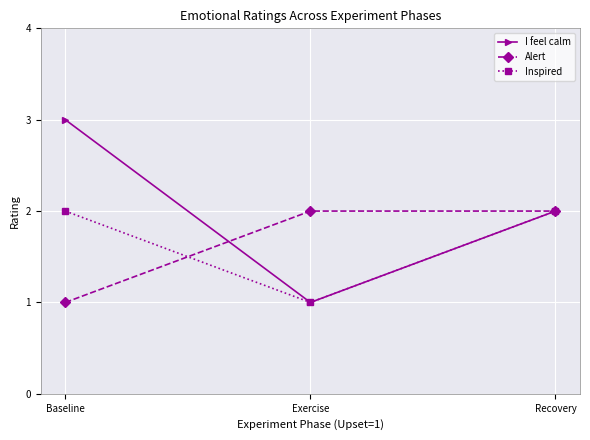

Reading right to left, what are all the values shown in this chart?

I feel calm: Recovery=2	Exercise=1	Baseline=3
Alert: Recovery=2	Exercise=2	Baseline=1
Inspired: Recovery=2	Exercise=1	Baseline=2